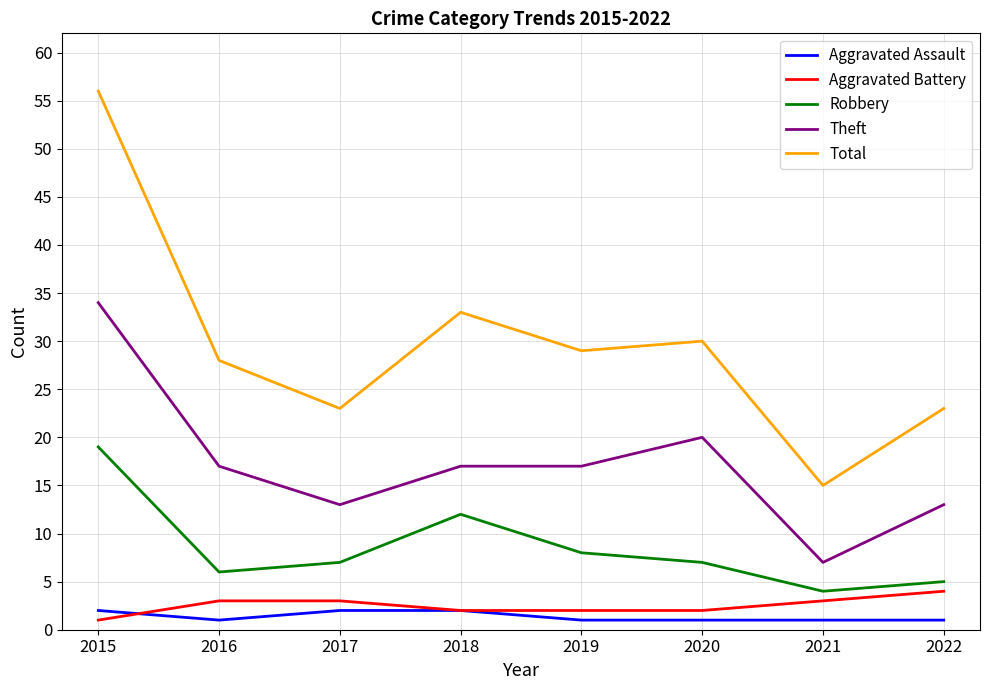

Which series has the largest range (max minus min)?

Total